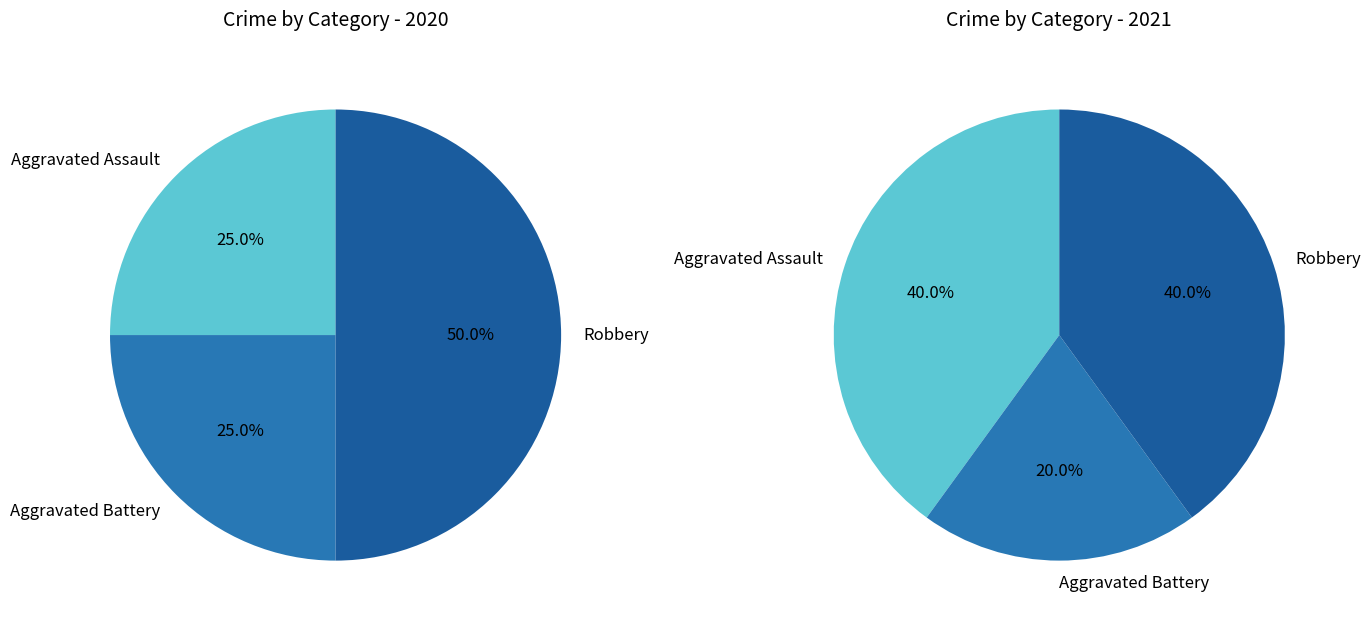

True or false: Aggravated Battery accounts for 35% of the total.

False